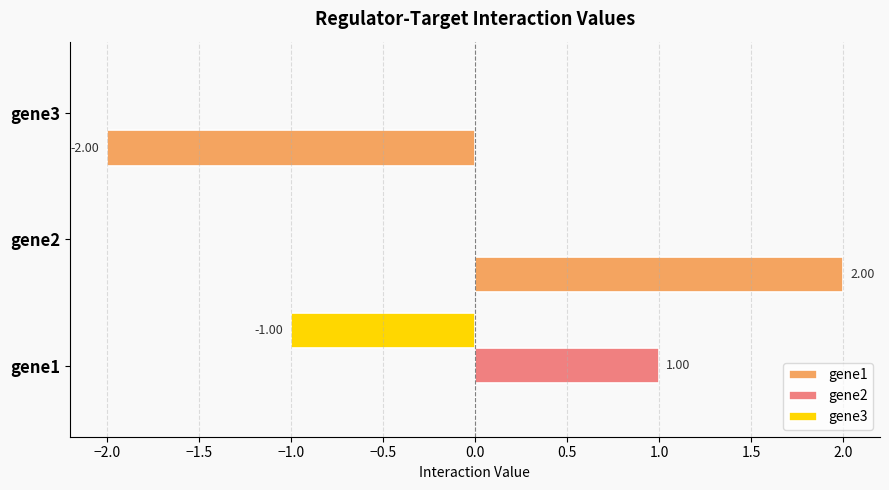

Which series changed the most between gene1 and gene3?

gene1